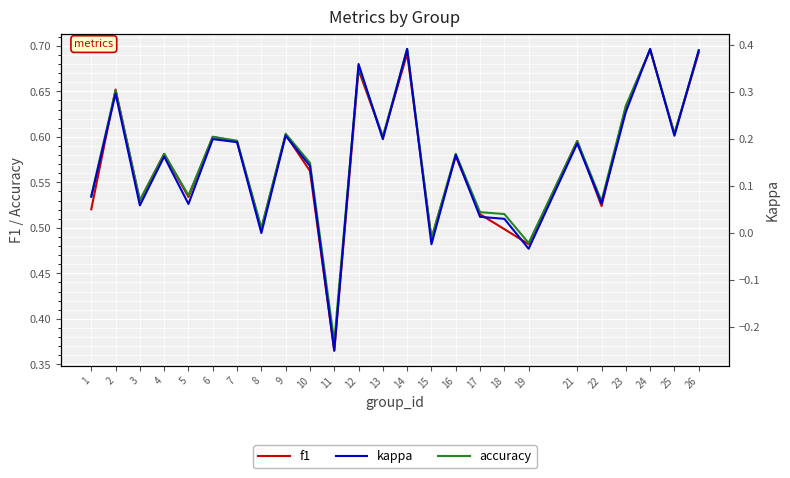

How many interior local valleys does the kappa series have?

9